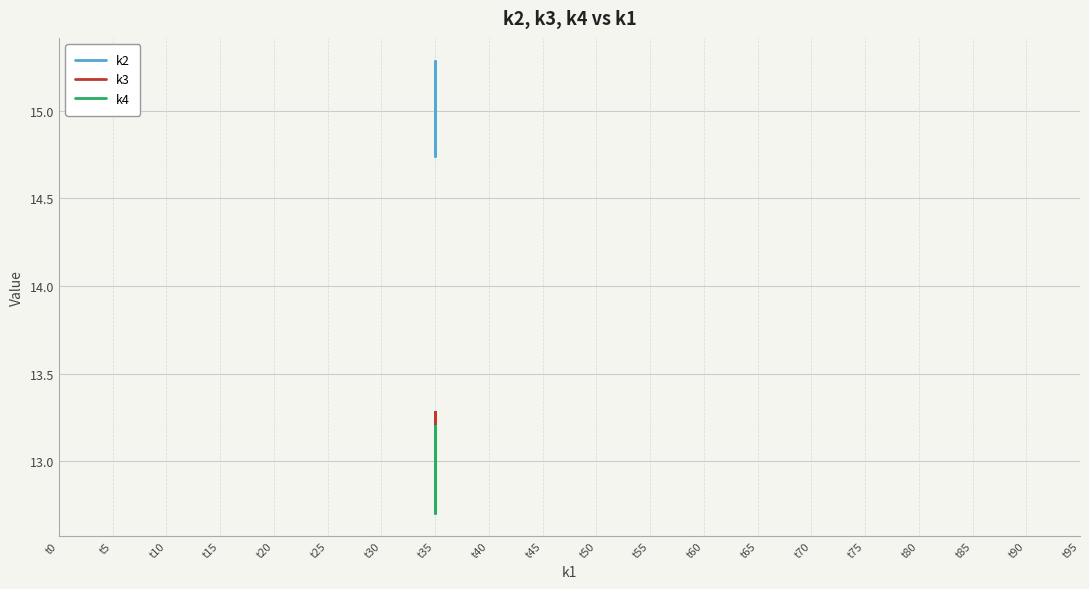

How many distinct data groups are displayed?

3